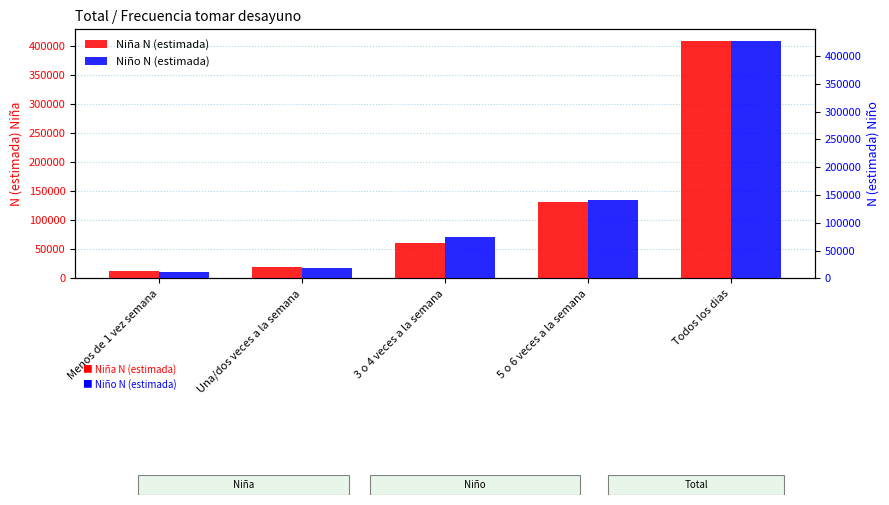

Is it true that Niña N (estimada) equals 61853 at 3 o 4 veces a la semana?

True